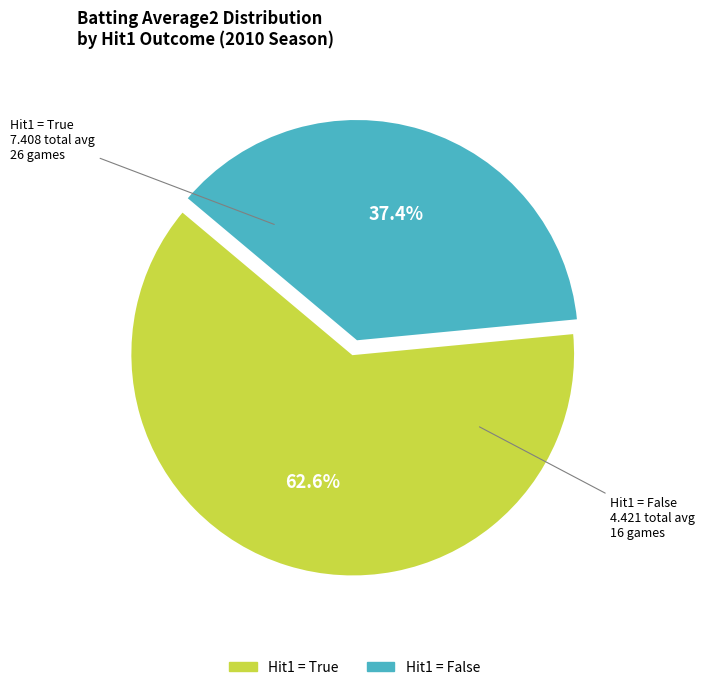

Is there any slice that represents more than half of the pie?

Yes